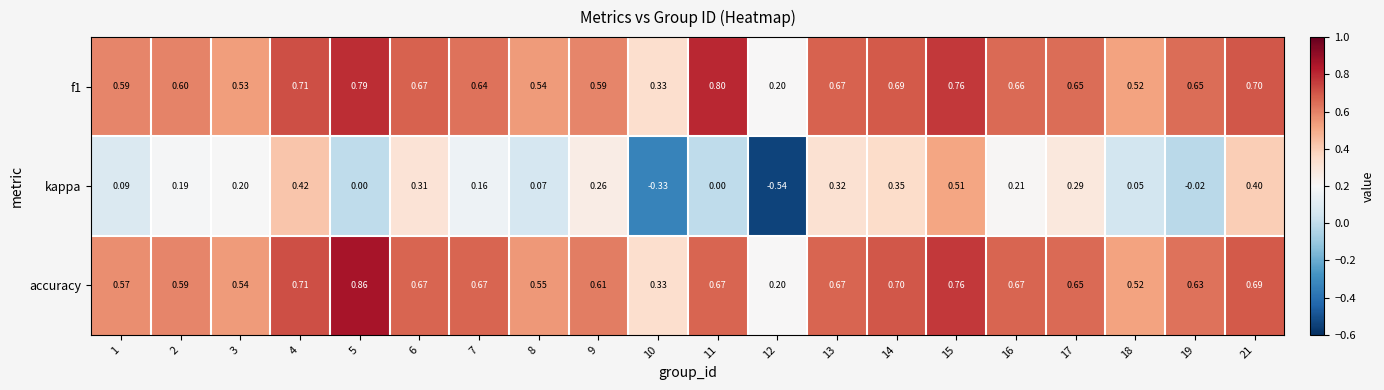

Between 4 and 11, which series saw the biggest shift?

kappa